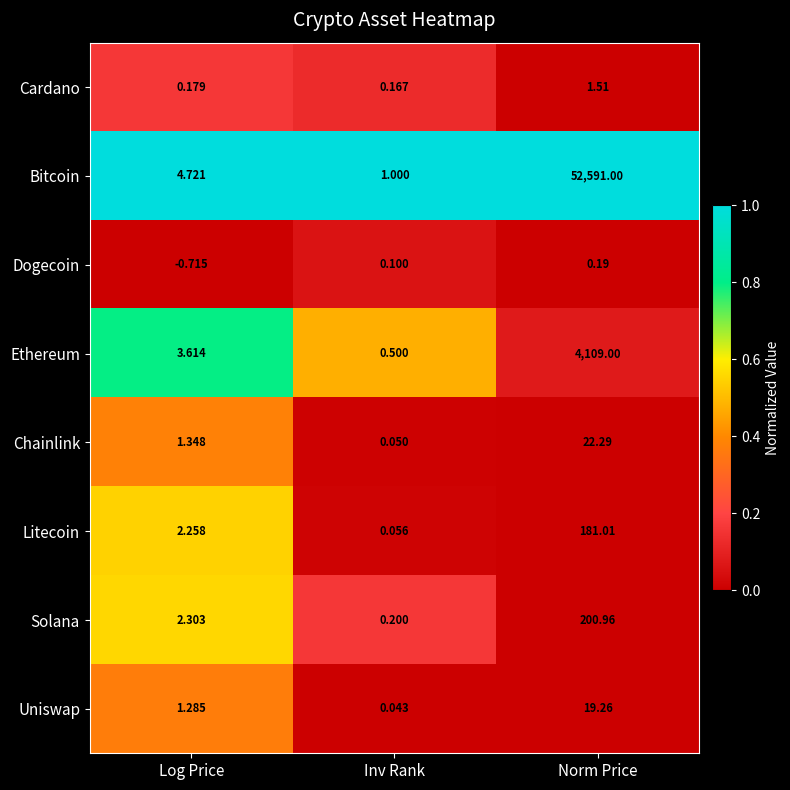

Which series has the largest total across all categories?

Bitcoin